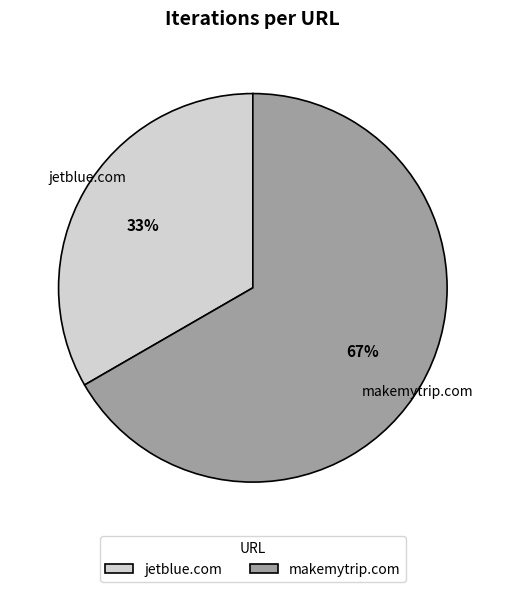

The jetblue.com slice represents 33% of the pie. True or false?

True